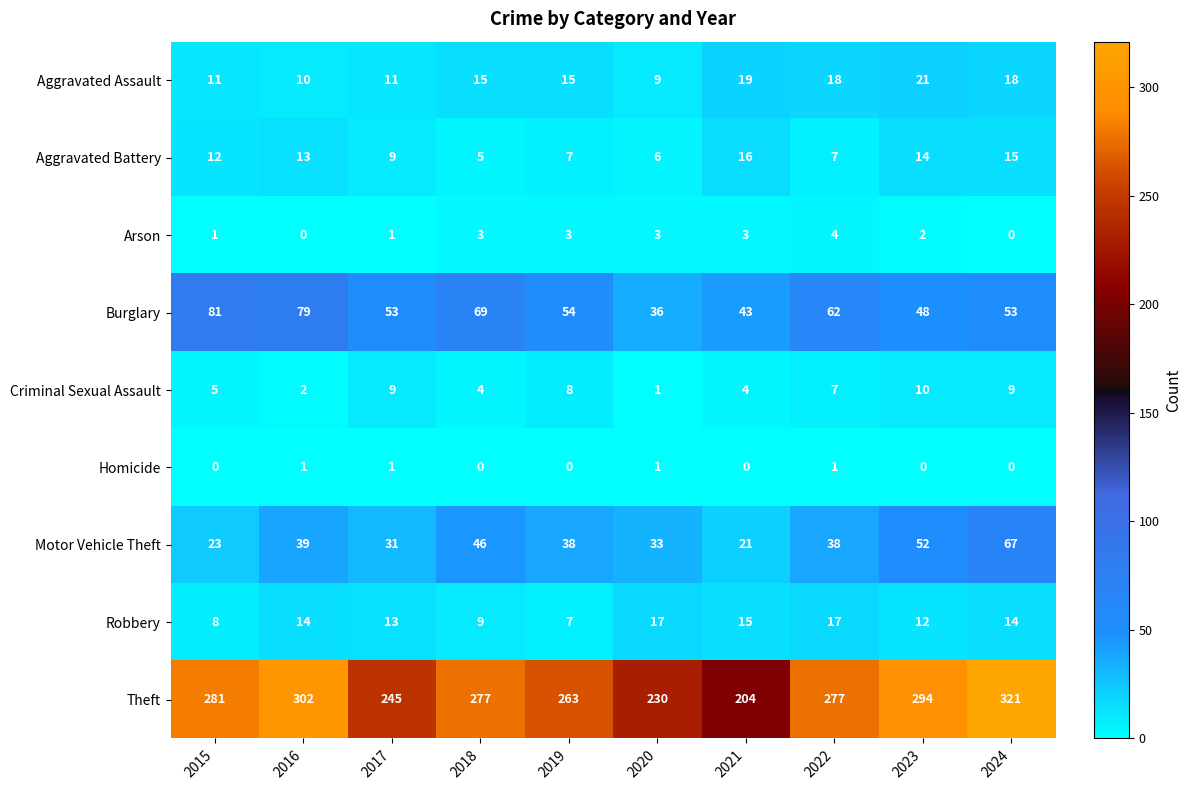

Which series has the widest spread of values?

Theft